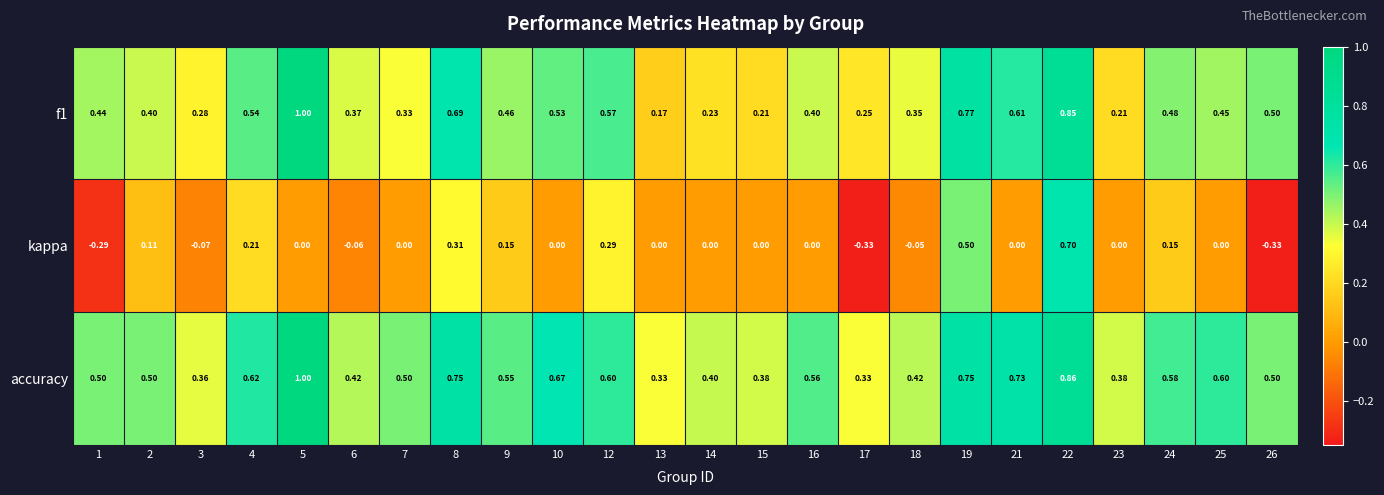

Which series has the largest range (max minus min)?

kappa